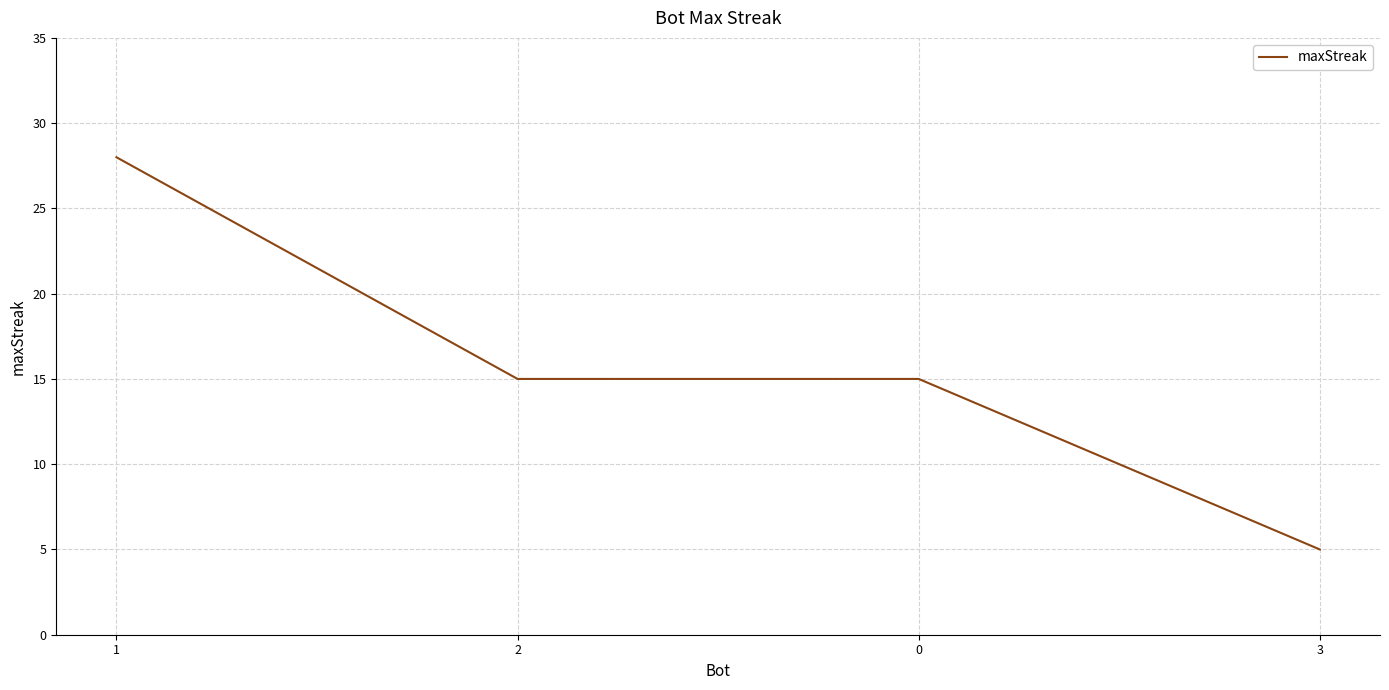

The value at 0 is 8. True or false?

False